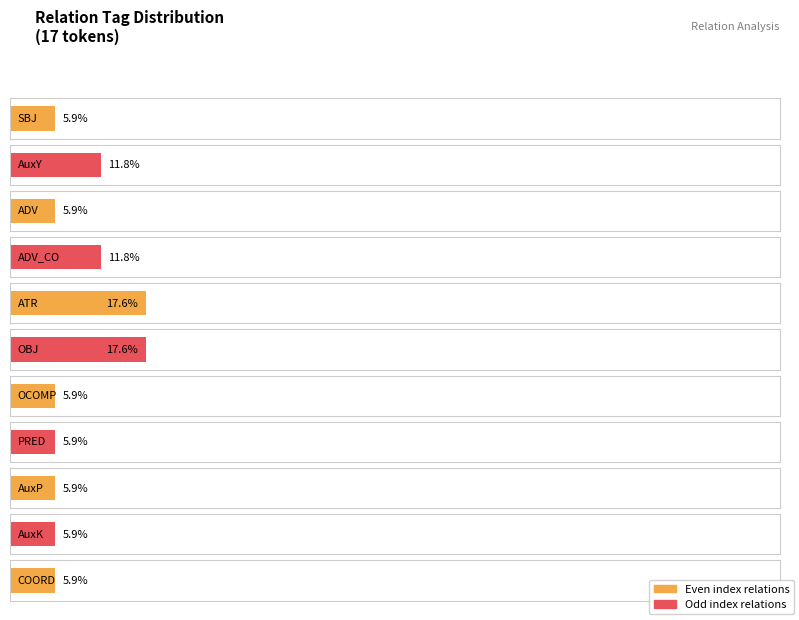

The value at ADV_CO is 2. True or false?

True